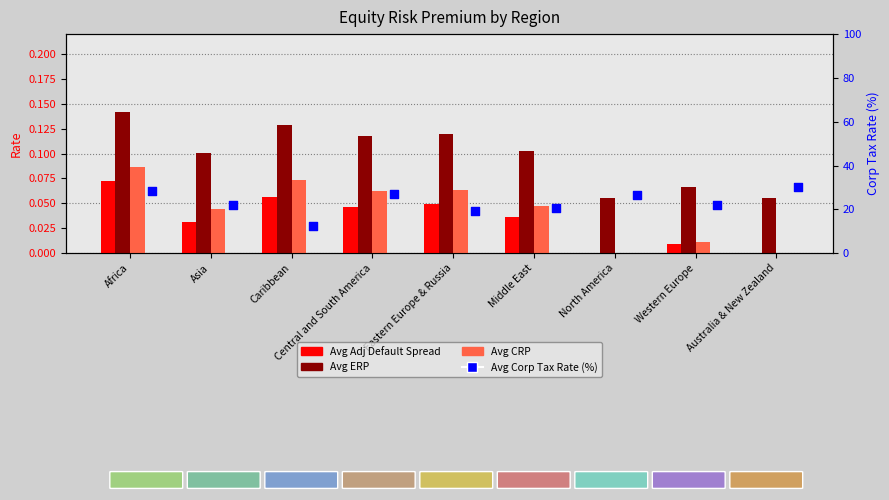

Which series has the largest total across all categories?

Avg Corp Tax Rate (%)